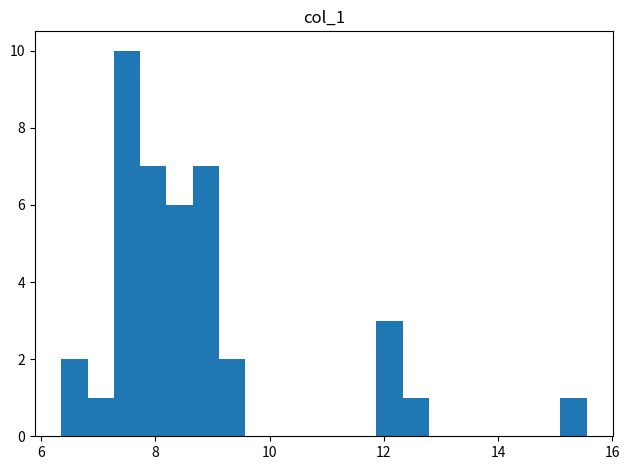

Read against the x-axis, roughly where is the centre of the tallest bar?

7.6